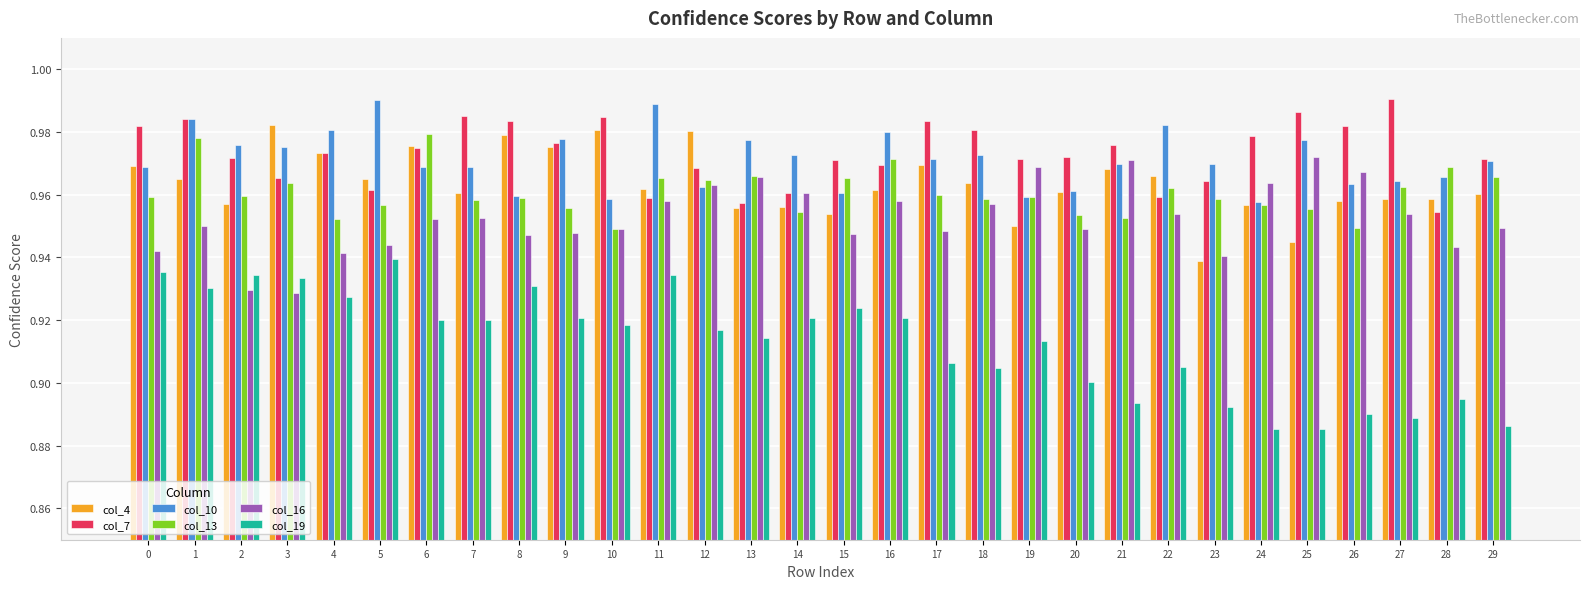

The value of col_7 at 9 is 0.6. True or false?

False